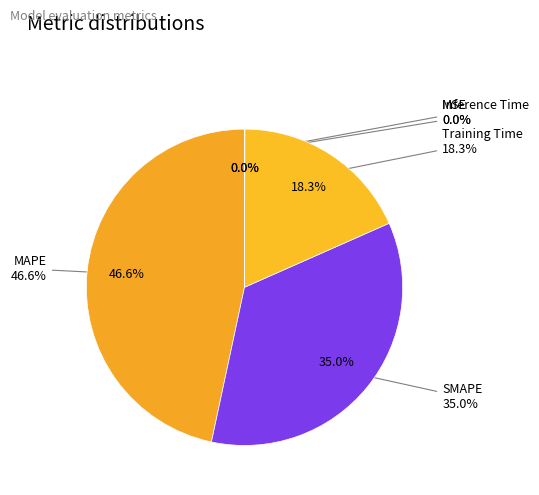

To the nearest percent, what is the combined percentage of Training Time and MSE?

18%